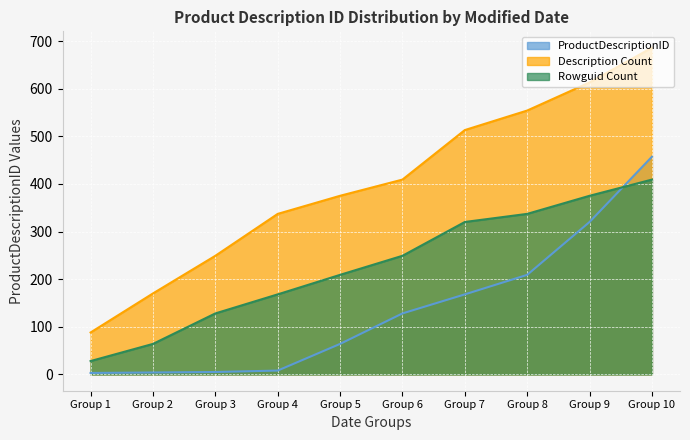

The value of Description Count at Group 8 is 945. True or false?

False